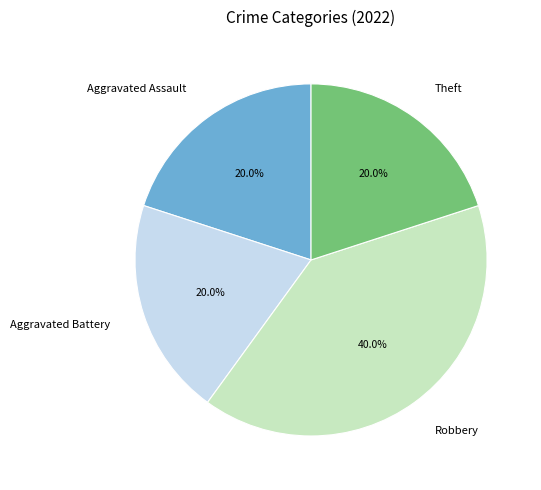

How many slices are in this pie chart?

4